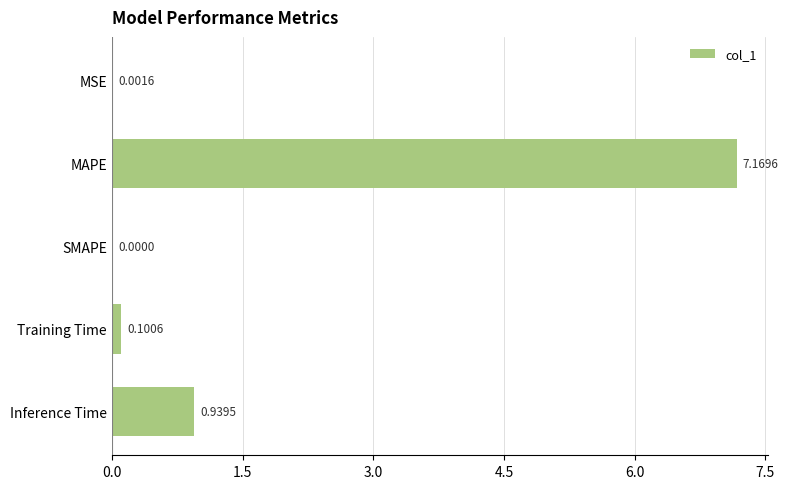

Which category has the highest value across all series?

MAPE